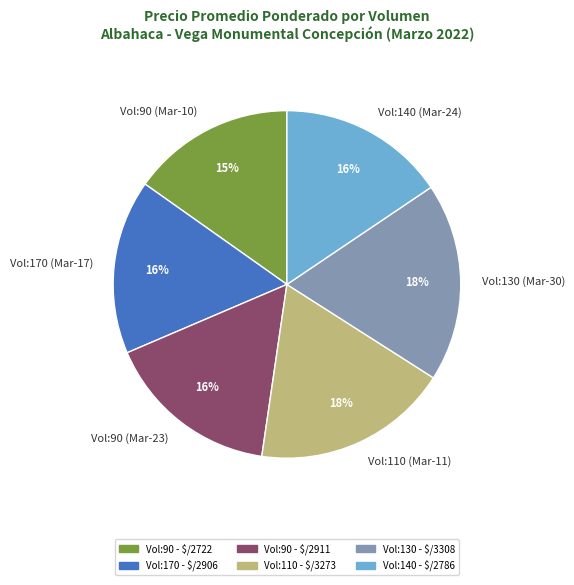

What percentage is the Vol:130 (Mar-30) slice, to the nearest percent?

18%